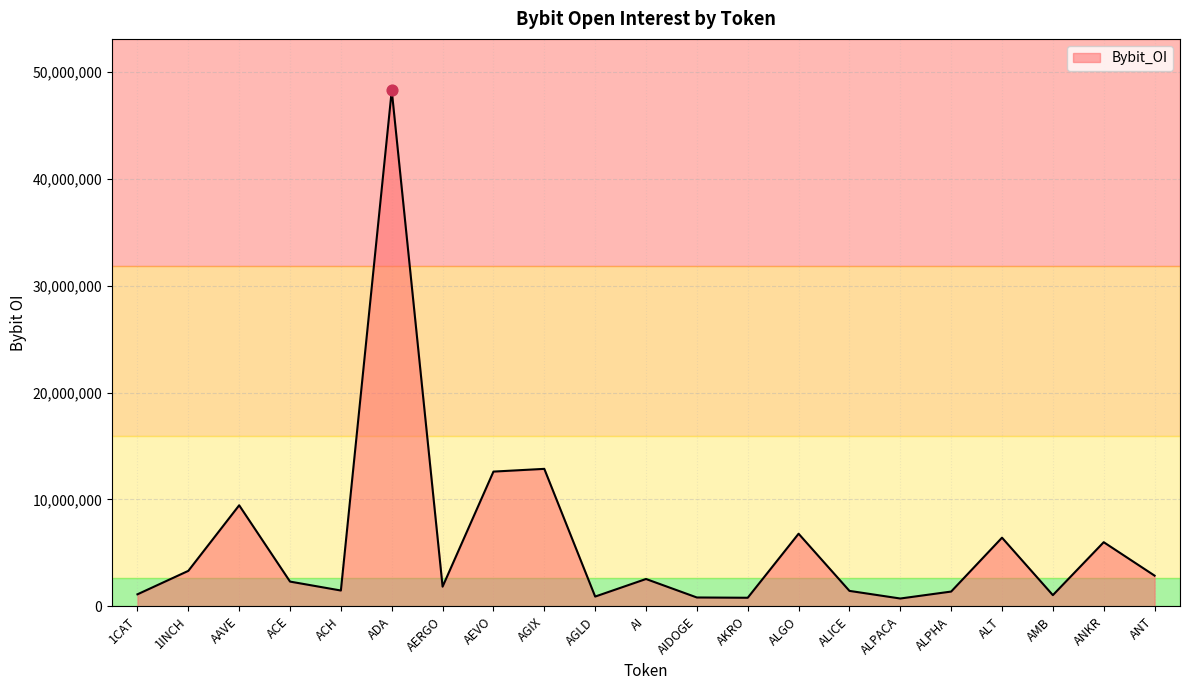

What is the change in value from ACE to AERGO?

-473455